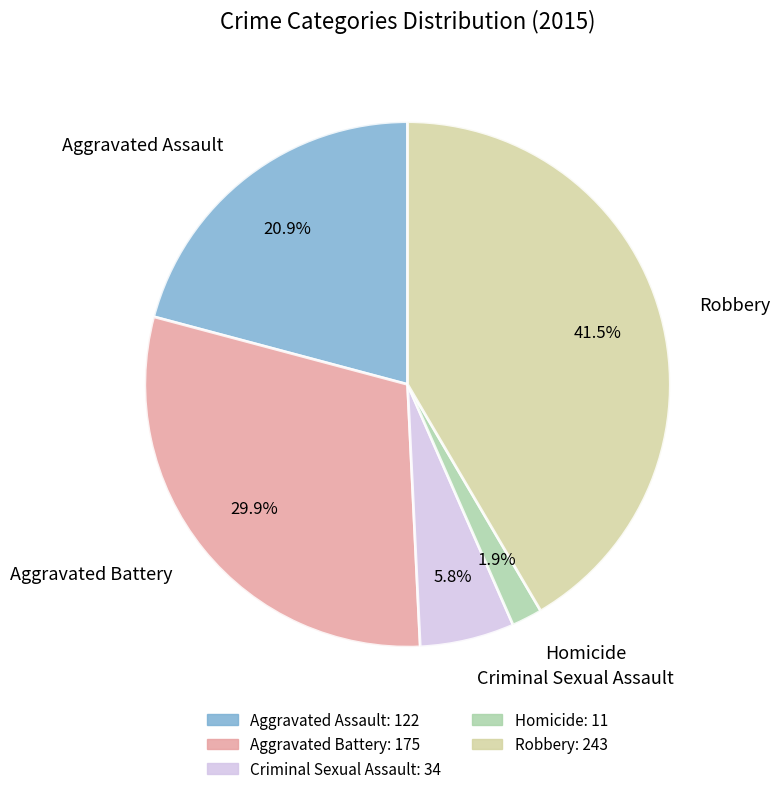

To the nearest percent, what is the average slice percentage?

20%